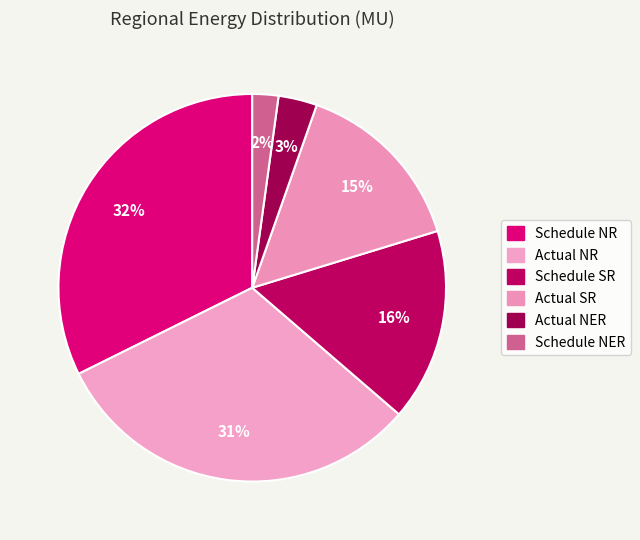

What is the smallest slice in the pie chart?

Schedule NER